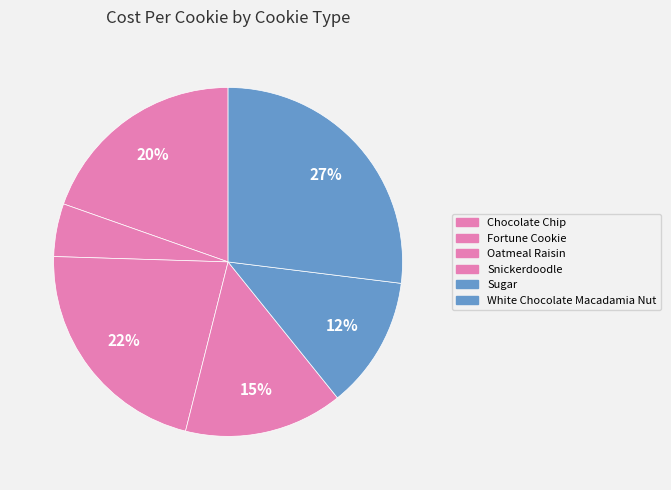

Does Oatmeal Raisin account for over 50% of the chart?

No